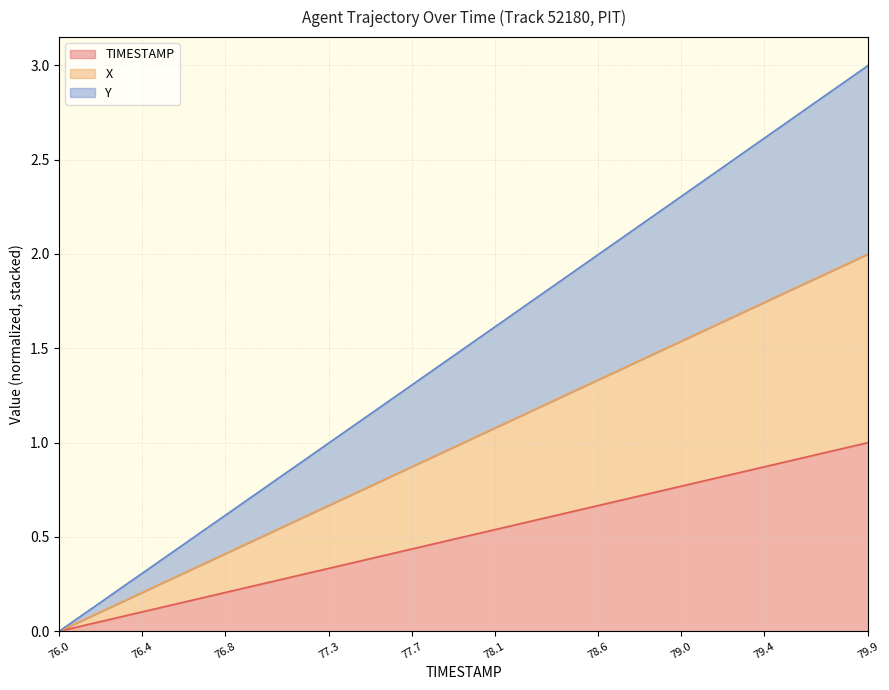

List the labels in order of TIMESTAMP value, smallest first.

76.0, 76.1, 76.2, 76.3, 76.4, 76.5, 76.6, 76.7, 76.8, 76.9, 77.0, 77.1, 77.2, 77.3, 77.4, 77.5, 77.6, 77.7, 77.8, 77.9, 78.0, 78.1, 78.2, 78.3, 78.4, 78.5, 78.6, 78.7, 78.8, 78.9, 79.0, 79.1, 79.2, 79.3, 79.4, 79.5, 79.6, 79.7, 79.8, 79.9